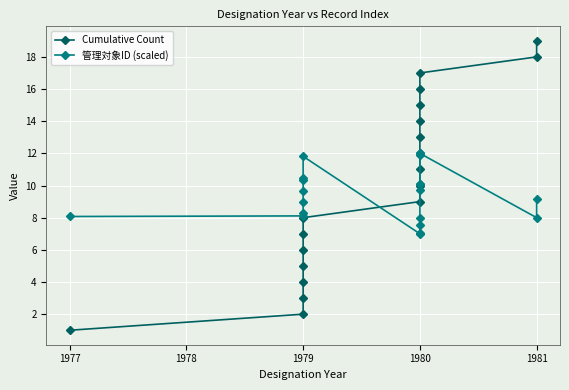

What are all the series names shown in the legend?

Cumulative Count, 管理対象ID (scaled)